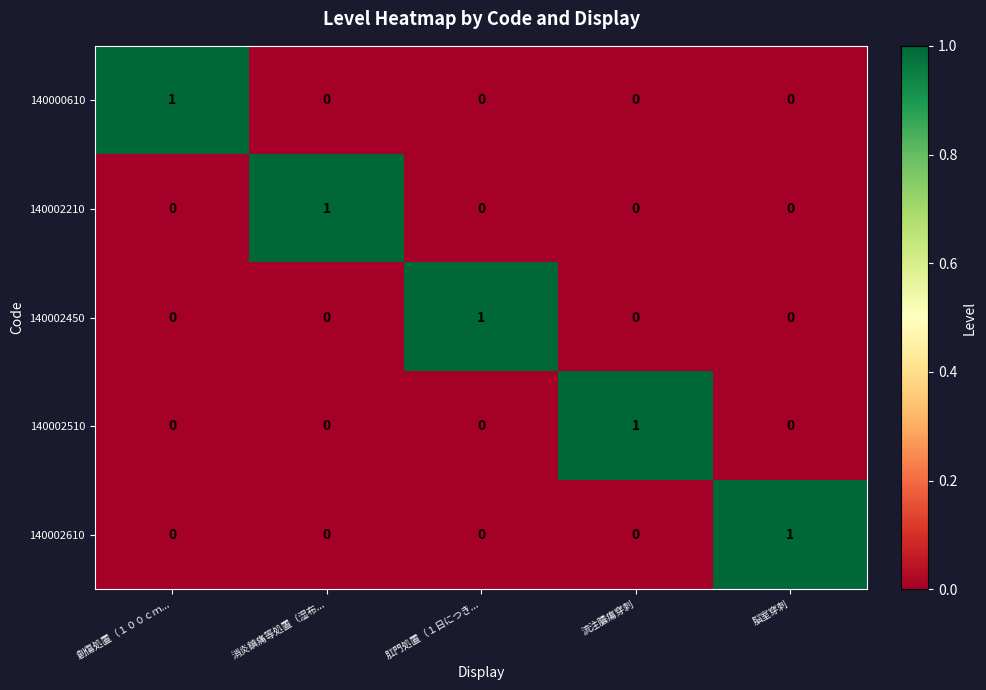

At how many categories does at least one series exceed 0?

5